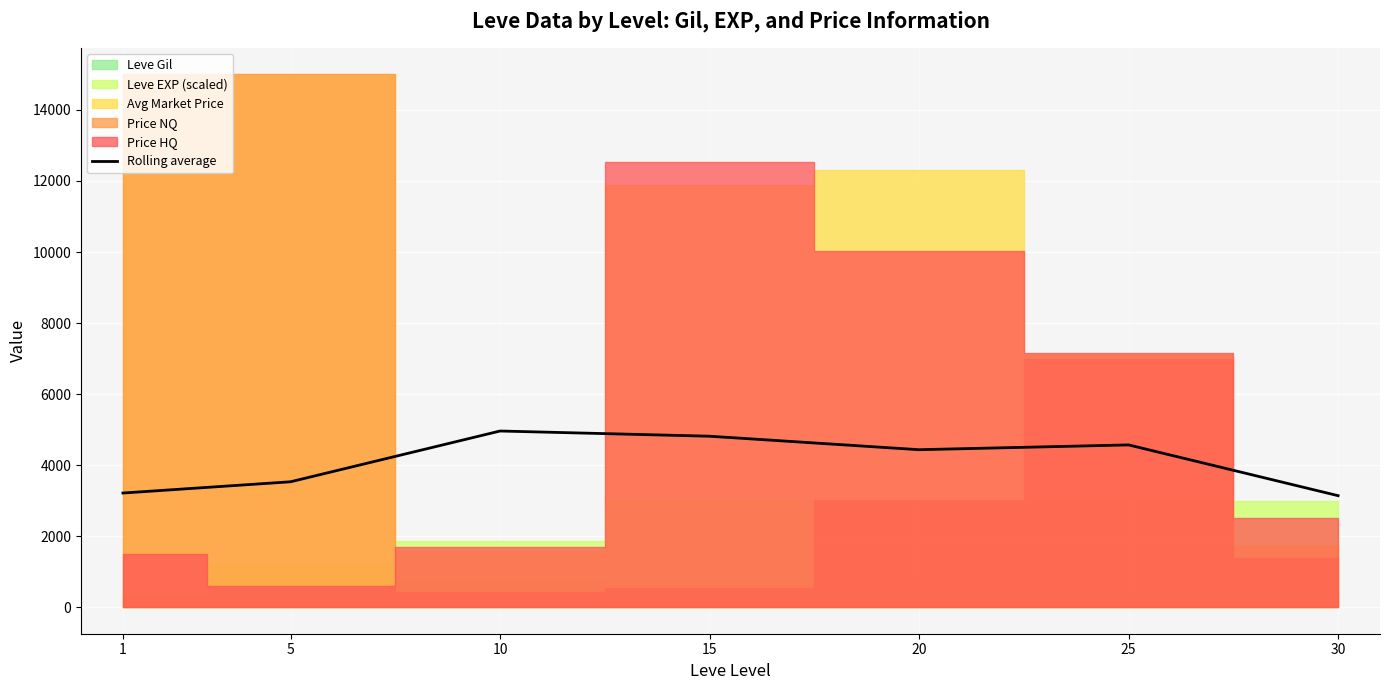

Is it true that the value at 1 is 3212.3?

True